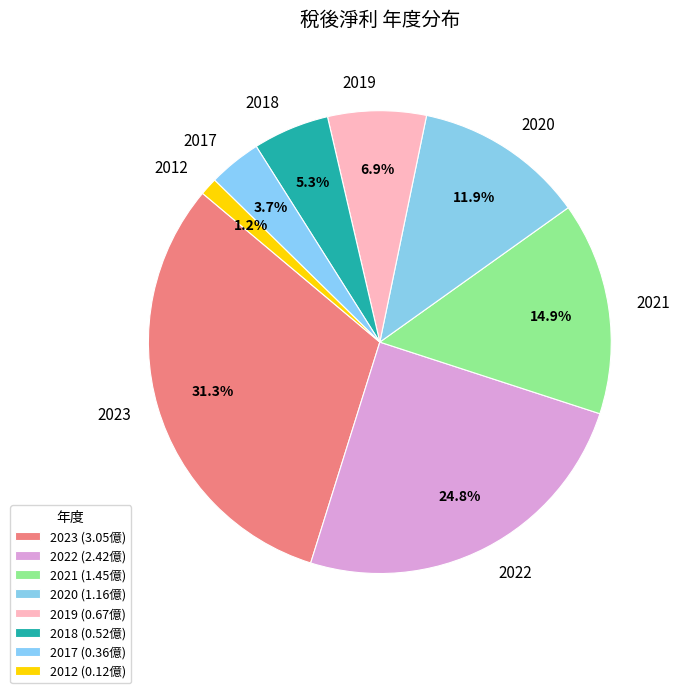

Count the number of slices in the pie.

8